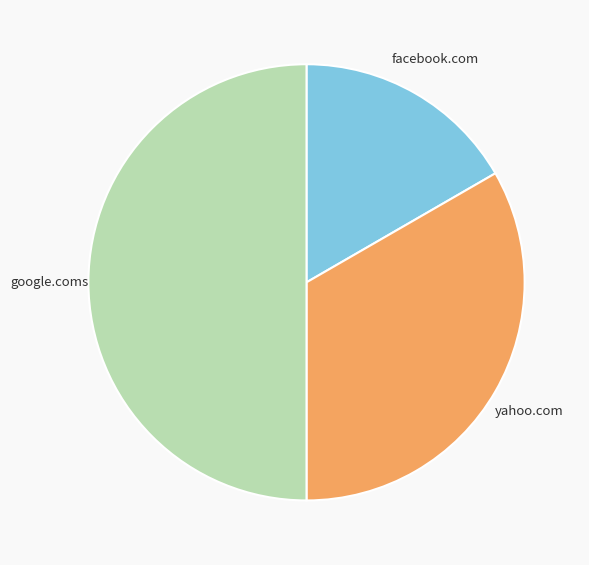

Does yahoo.com account for over 50% of the chart?

No